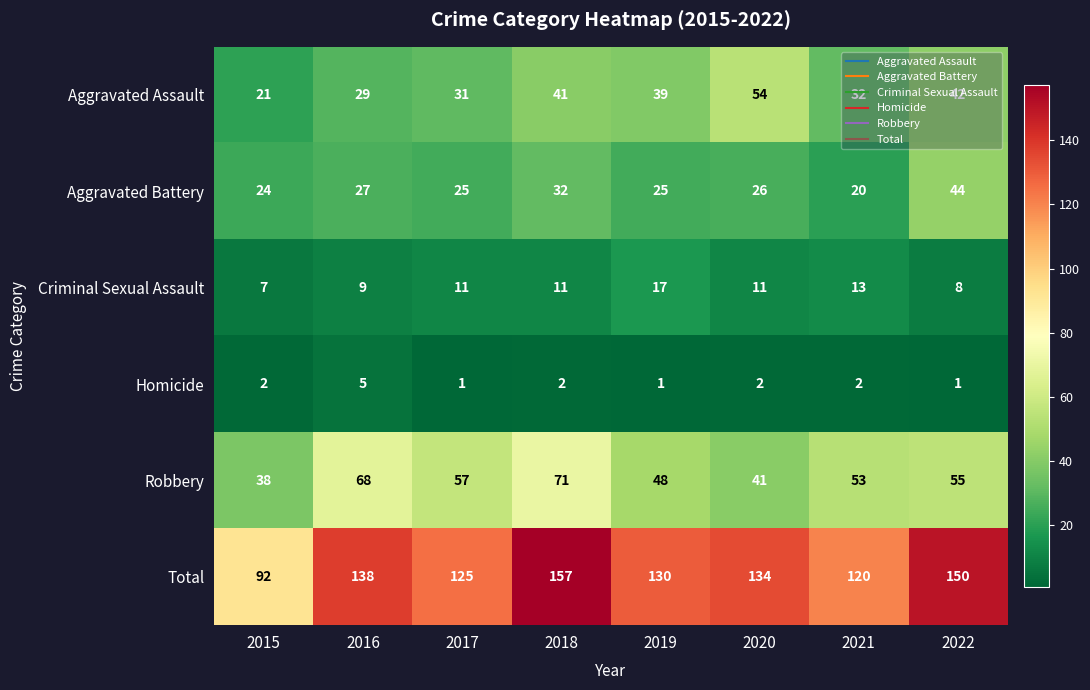

The Homicide series shows 1 at 2017. True or false?

True